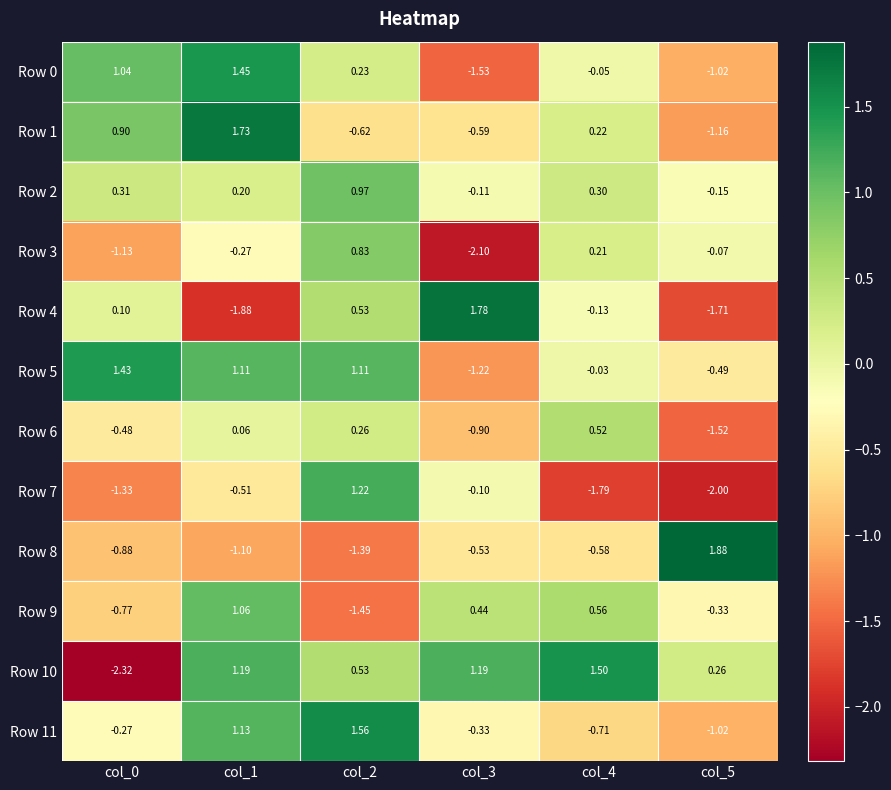

Which category has the highest value across all series?

col_5